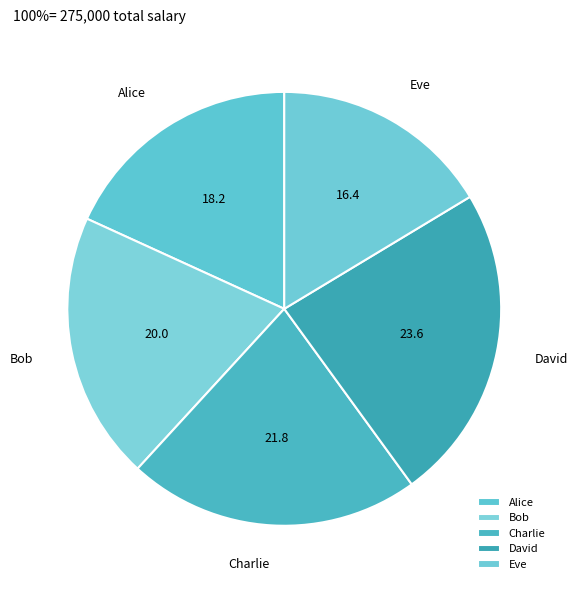

How many segments does this pie chart have?

5